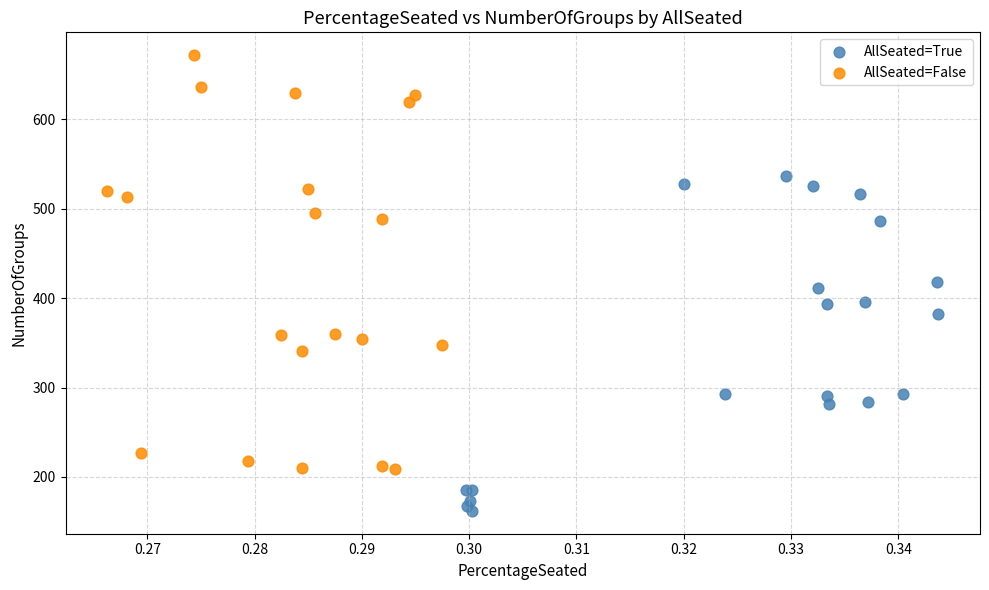

Which series has the widest spread of Y values?

AllSeated=False